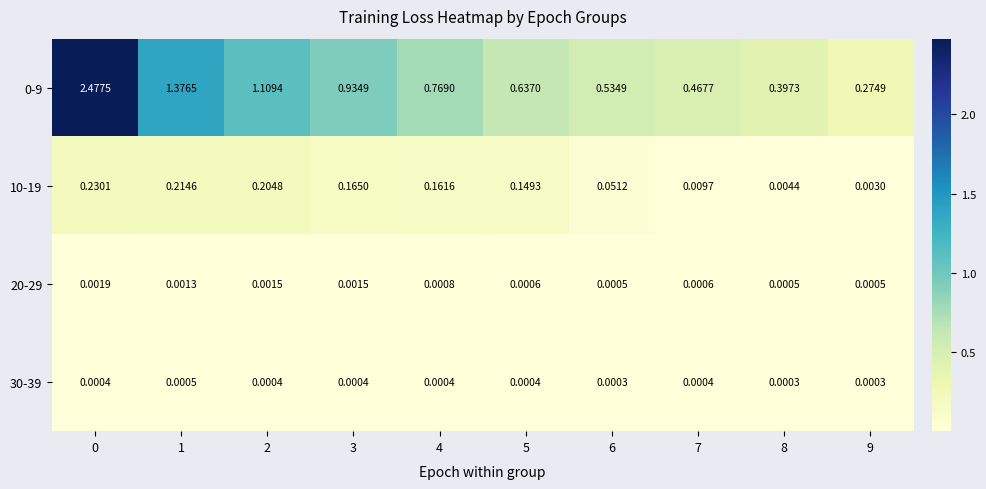

Is the value of 0-9 at 9 greater than the value of 30-39 at 6?

Yes